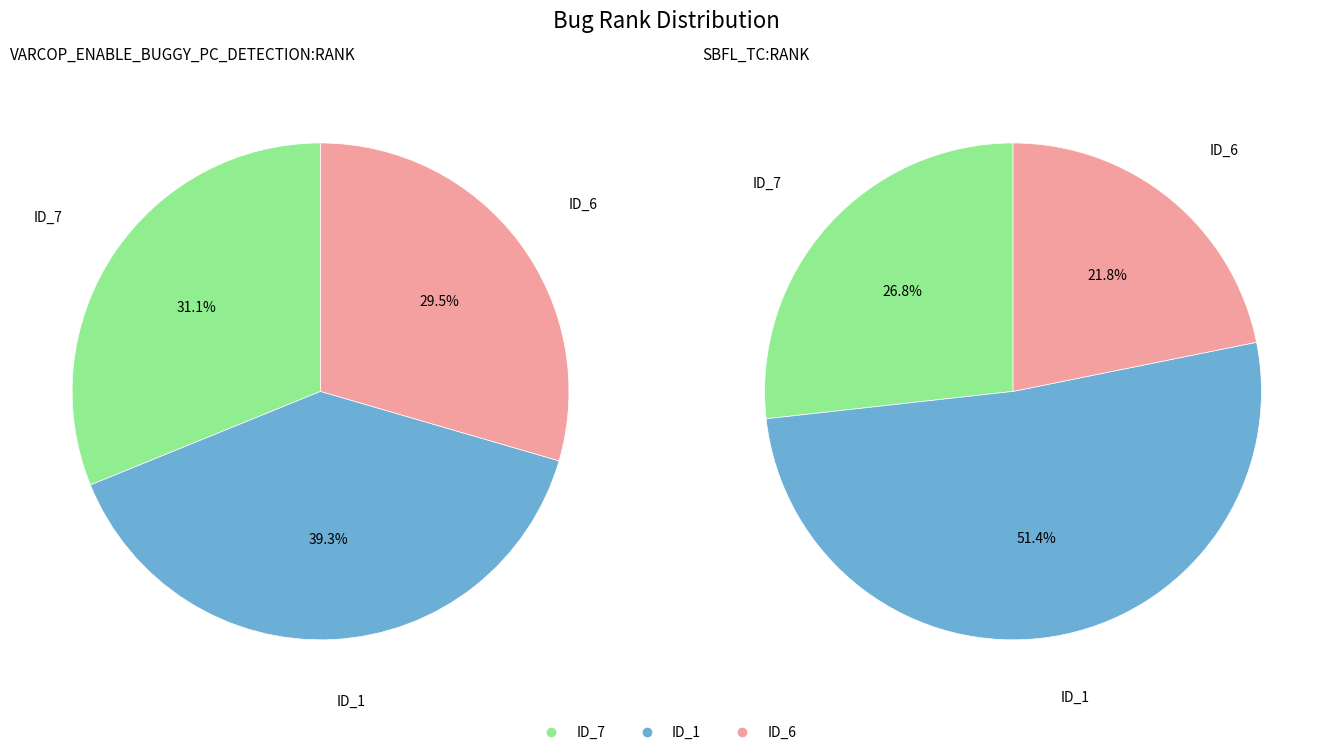

Is it true that _MultipleBugs_.NOB_1.ID_1 is 66% of the pie?

False